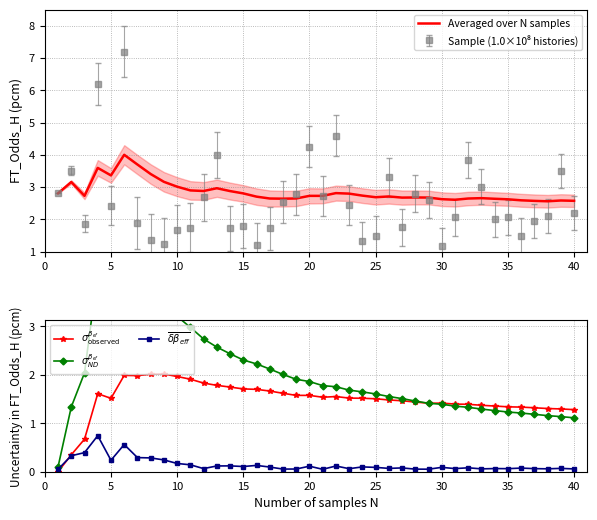

The Averaged over N samples series shows 2.7 at 20. True or false?

True